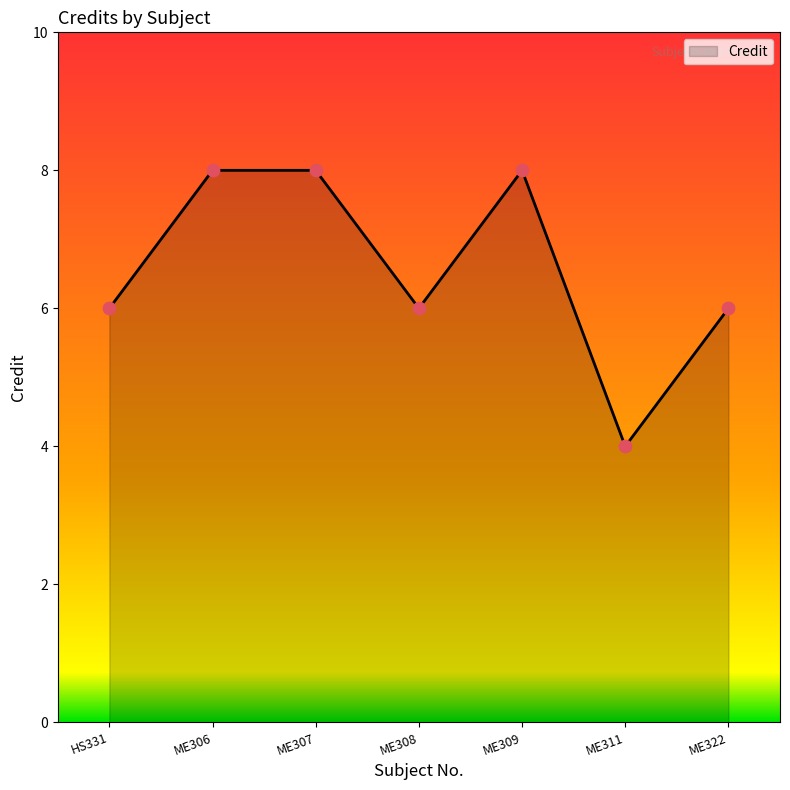

What is the change in value from HS331 to ME306?

+2